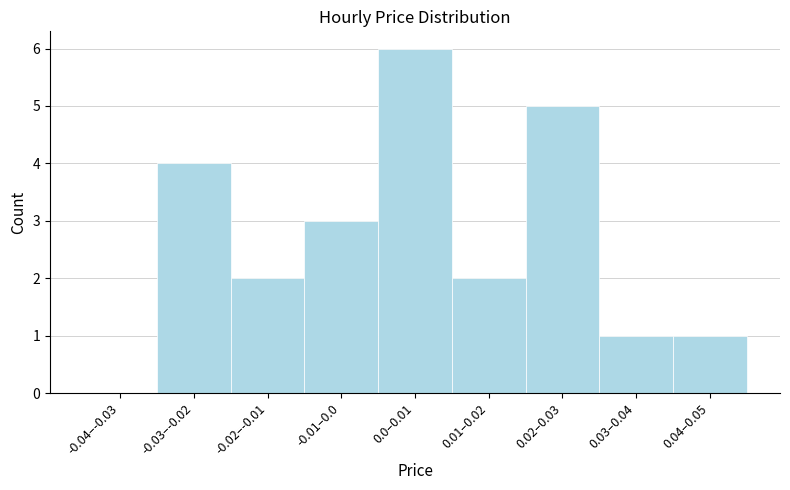

Reading right to left, extract all data points from this chart.

0.04–0.05=1	0.03–0.04=1	0.02–0.03=5	0.01–0.02=2	0.0–0.01=6	-0.01–0.0=3	-0.02–-0.01=2	-0.03–-0.02=4	-0.04–-0.03=0